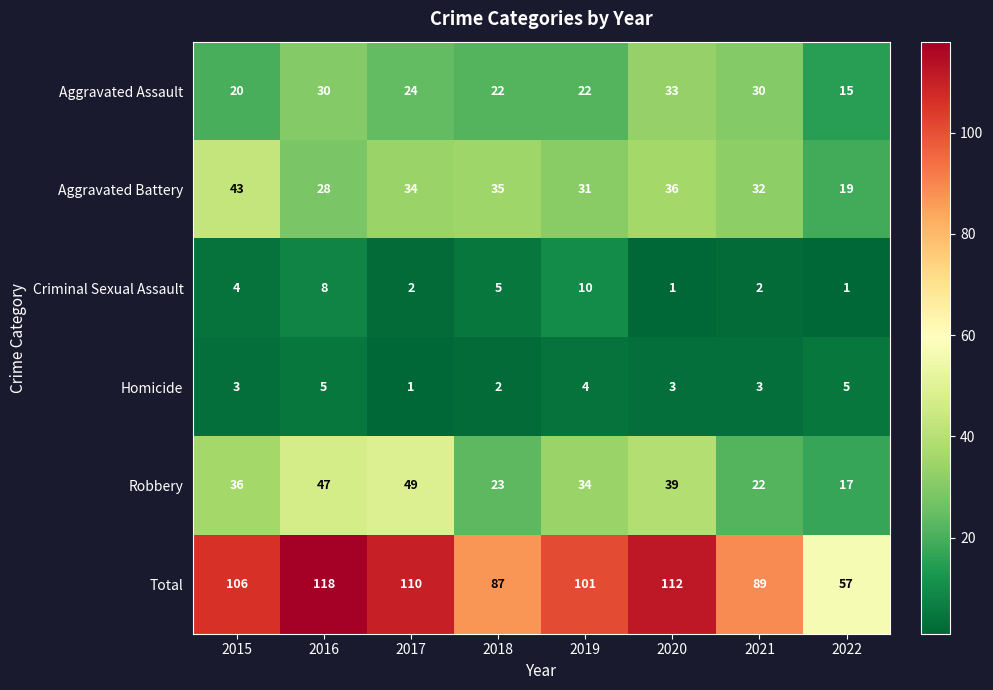

What is the minimum value shown in the chart?

1